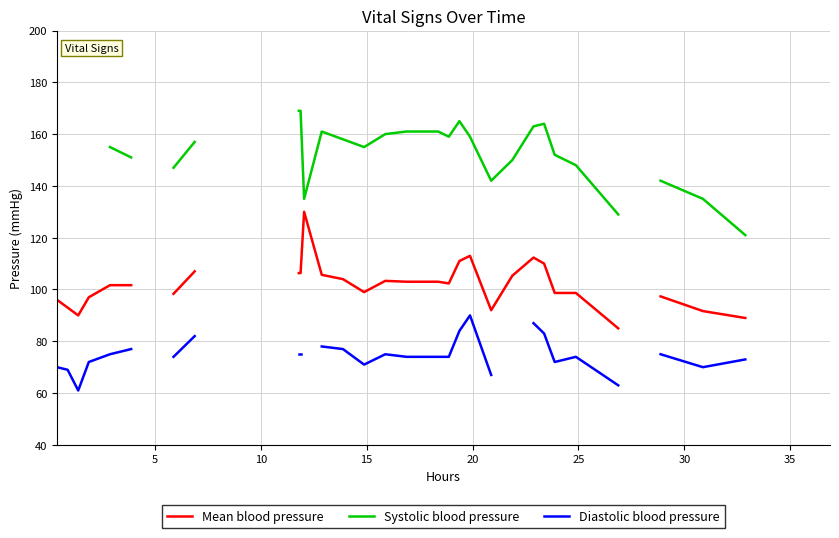

In Diastolic blood pressure, how many points are lower than both neighbors (excluding endpoints)?

1